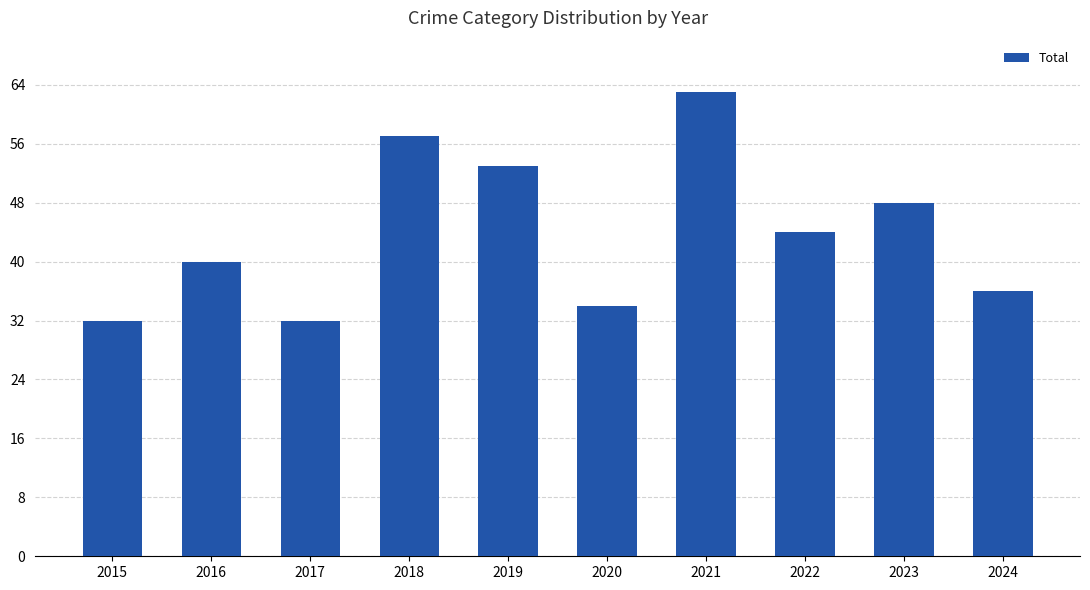

Which has a higher value, 2017 or 2020?

2020